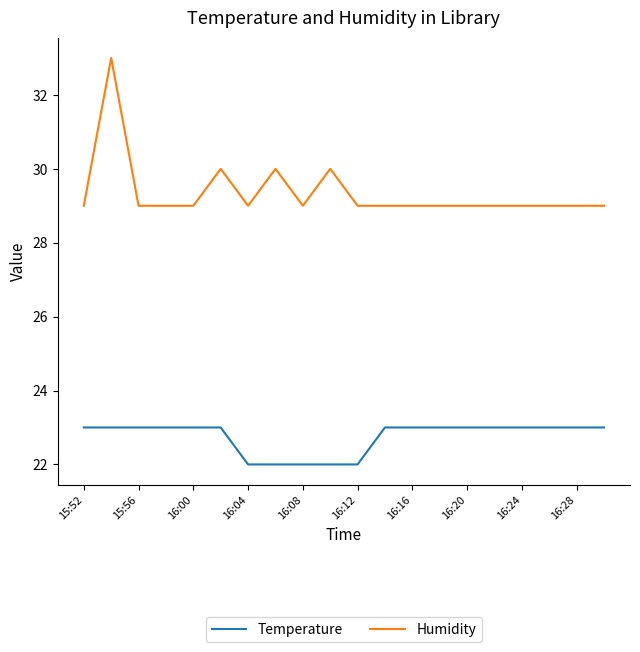

Reading left to right, transcribe all the data shown in this chart.

Temperature: 23	23	23	23	23	23	22	22	22	22	22	23	23	23	23	23	23	23	23	23
Humidity: 29	33	29	29	29	30	29	30	29	30	29	29	29	29	29	29	29	29	29	29